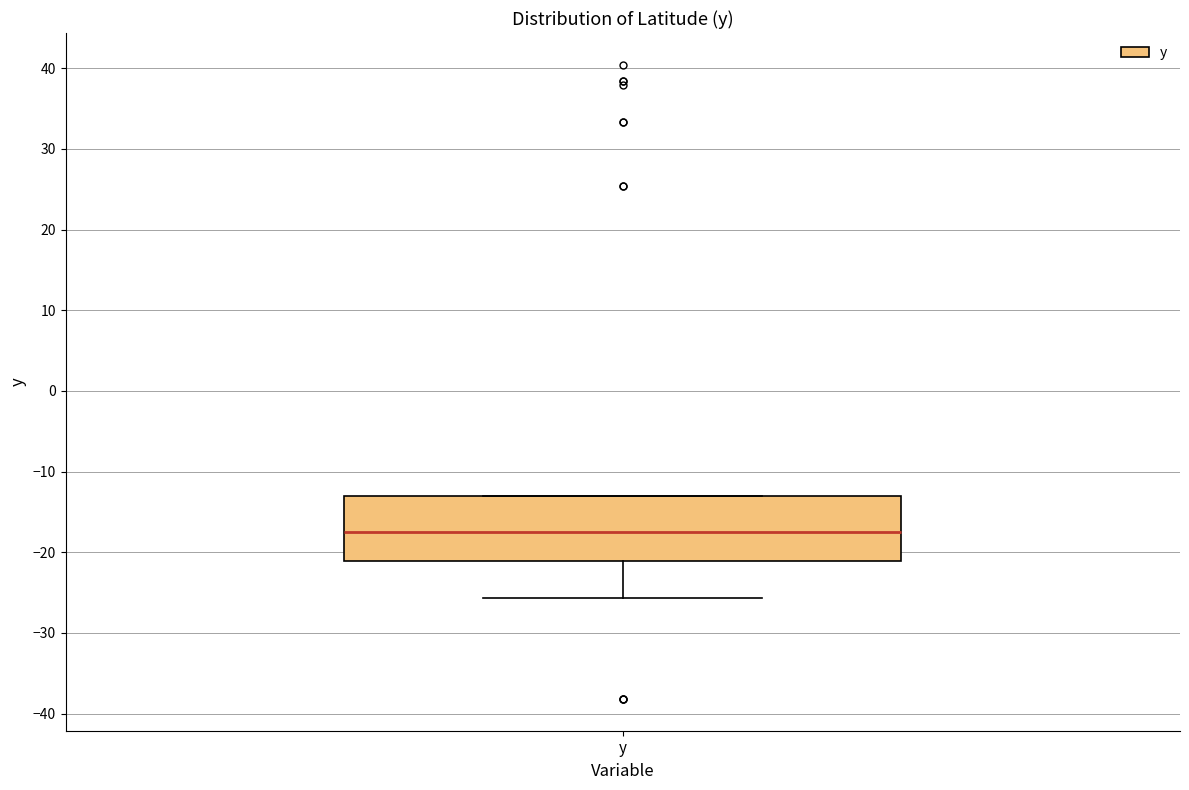

Read this box plot against the y-axis: the position of the median line, the range covered by the box, and the ends of both whiskers. The values are not printed on the chart, so give them approximately, as read against the axis.

median -17, box -21 to -13, whiskers -26 to -13